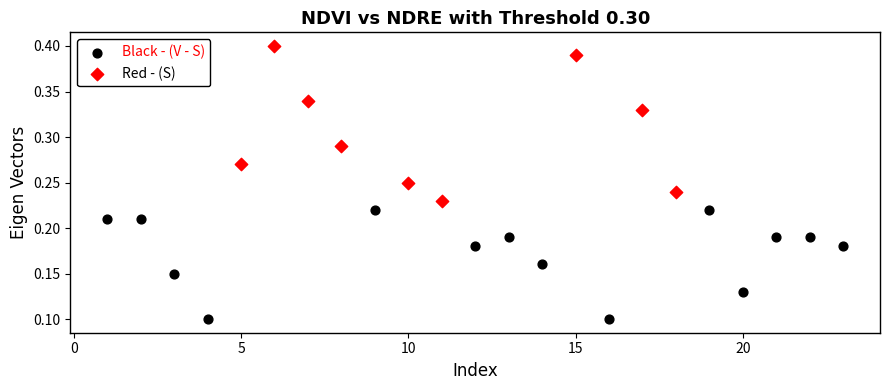

Which series contains the highest Y value?

Red - (S)